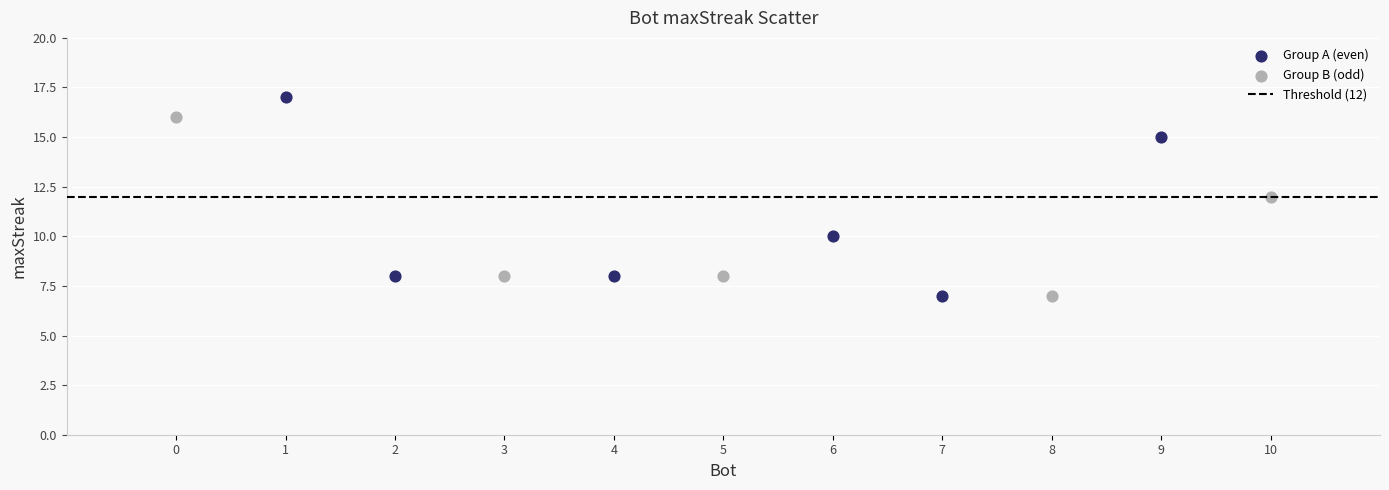

Which series has the widest spread of Y values?

Group A (even)